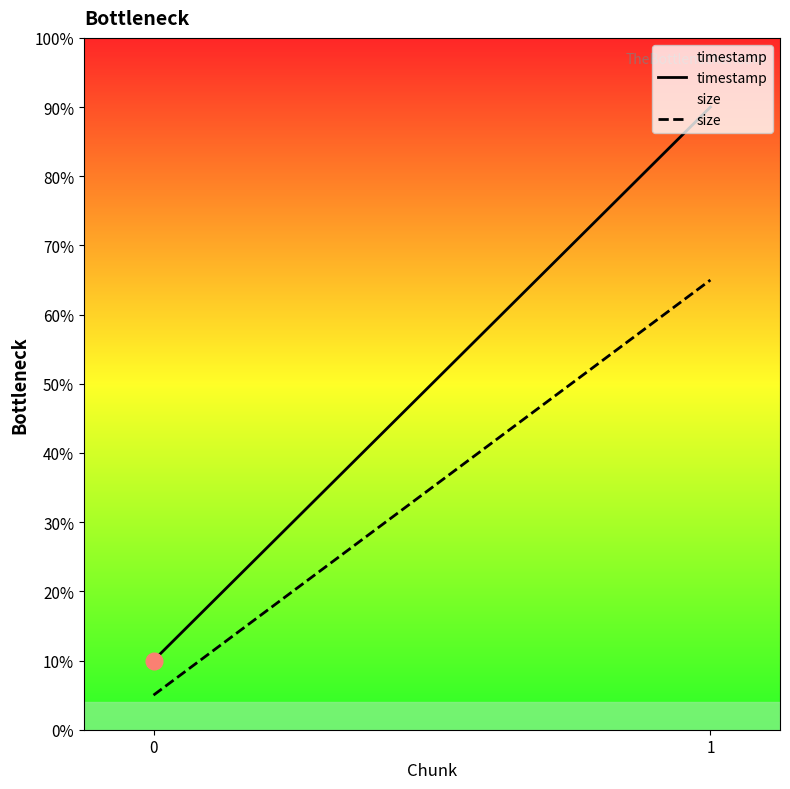

What is the sum of the timestamp values at 1 and 0?

100